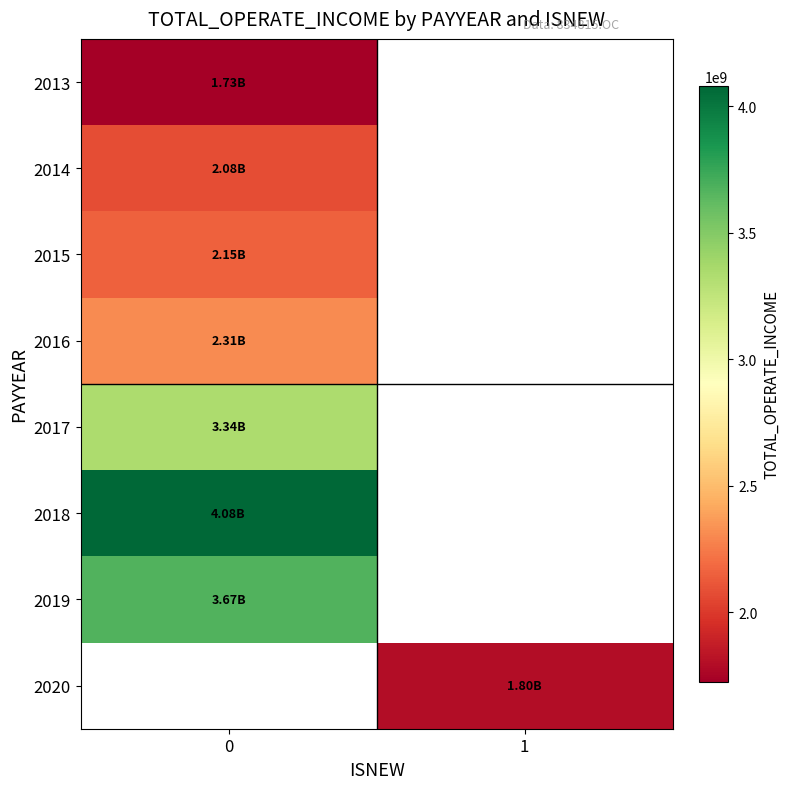

What is the highest value of the 2017 series?

3338085190.9